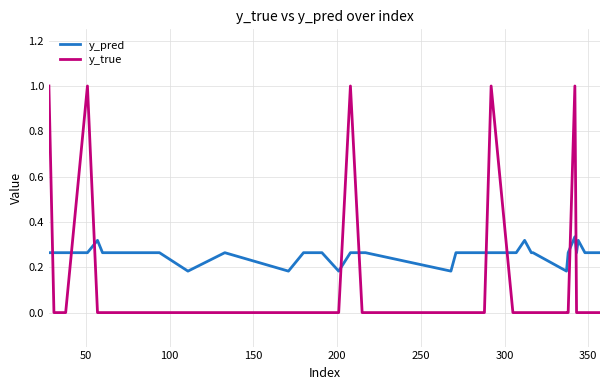

What is the greatest value displayed?

1.0